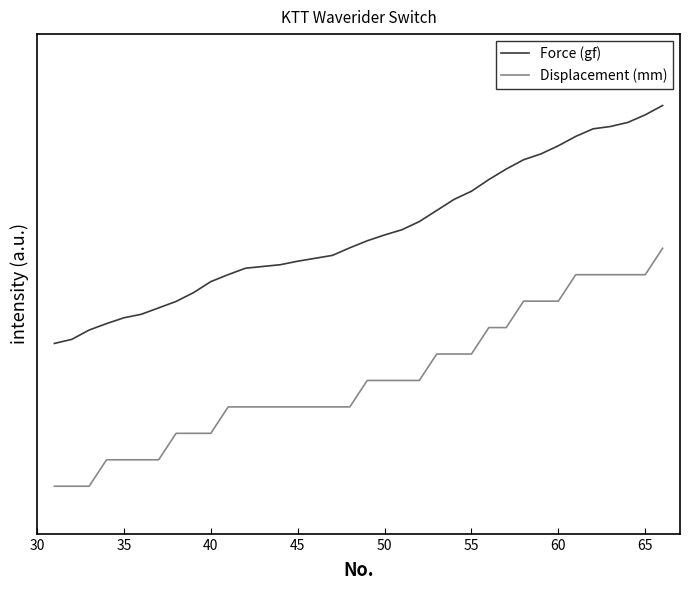

Reading left to right, list all the values displayed in this chart.

Force (gf): 0.6	0.6	0.7	0.7	0.7	0.7	0.7	0.8	0.8	0.9	0.9	0.9	0.9	0.9	0.9	1.0	1.0	1.0	1.0	1.1	1.1	1.1	1.2	1.2	1.2	1.3	1.3	1.4	1.4	1.4	1.5	1.5	1.5	1.5	1.6	1.6
Displacement (mm): 0.0	0.0	0.0	0.1	0.1	0.1	0.1	0.2	0.2	0.2	0.3	0.3	0.3	0.3	0.3	0.3	0.3	0.3	0.4	0.4	0.4	0.4	0.6	0.6	0.6	0.7	0.7	0.8	0.8	0.8	0.9	0.9	0.9	0.9	0.9	1.0